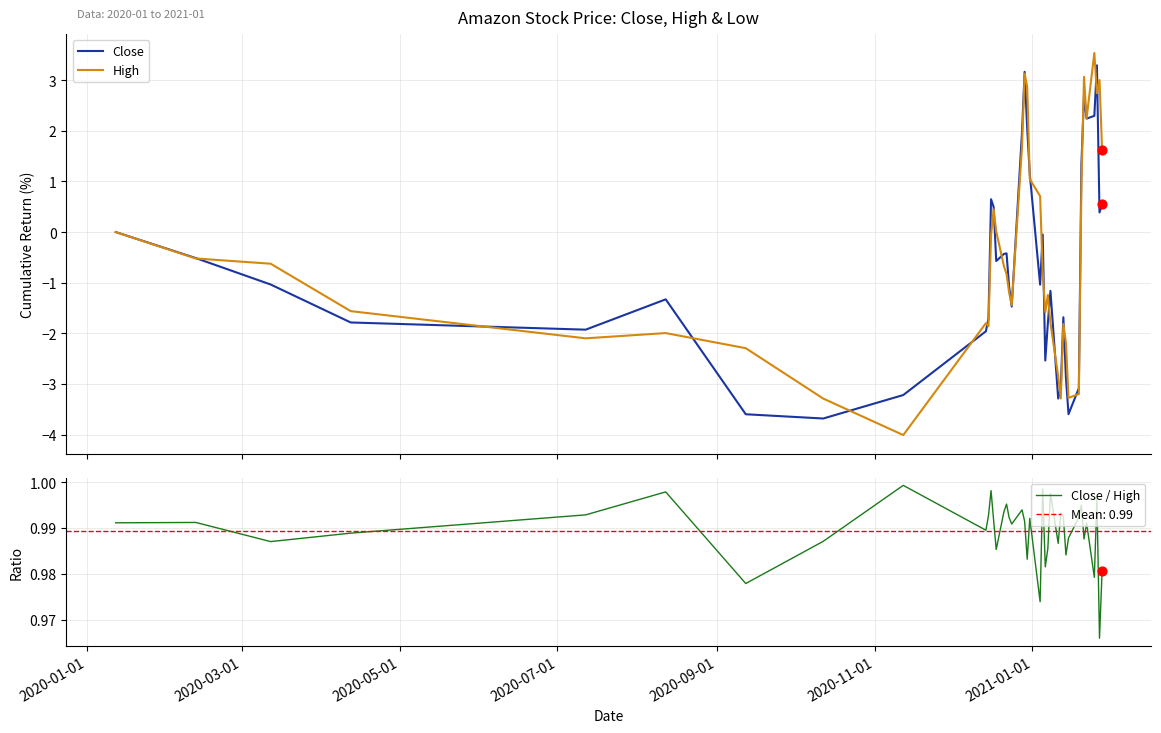

Which series contains the highest Y value?

High